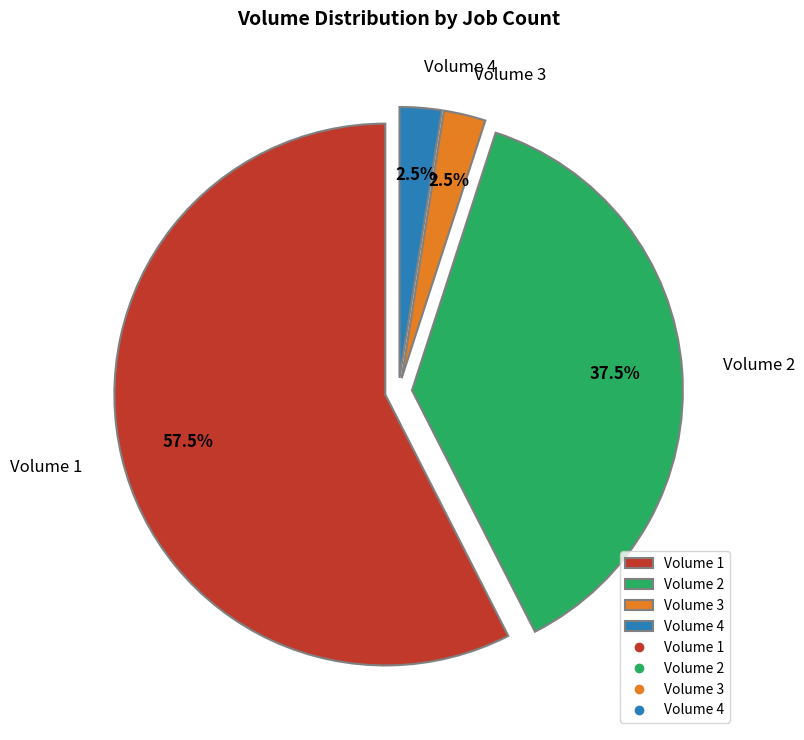

Between Volume 1 and Volume 2, which is larger?

Volume 1